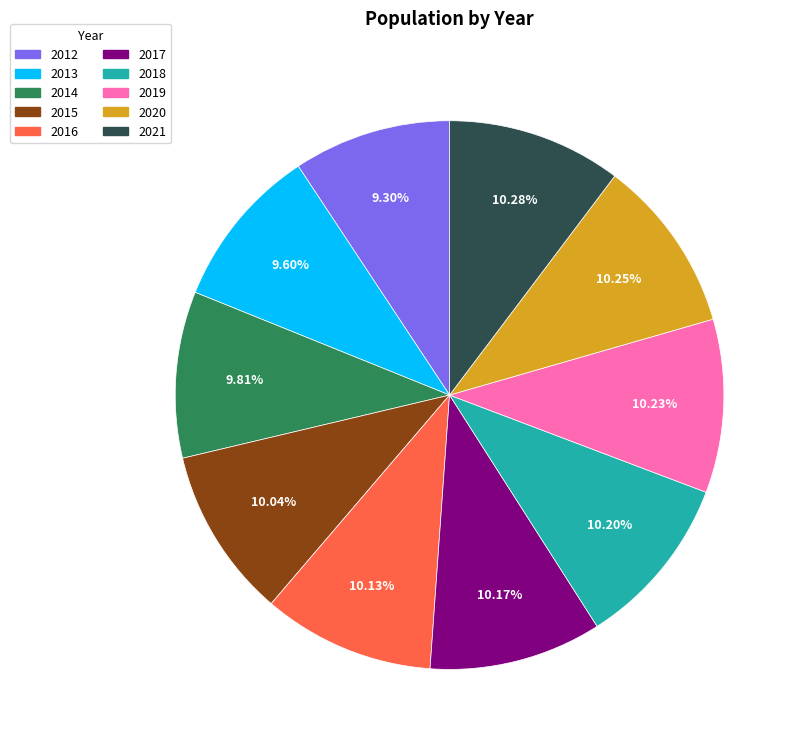

What is the ratio of the value at 2012 to the value at 2021?

0.9